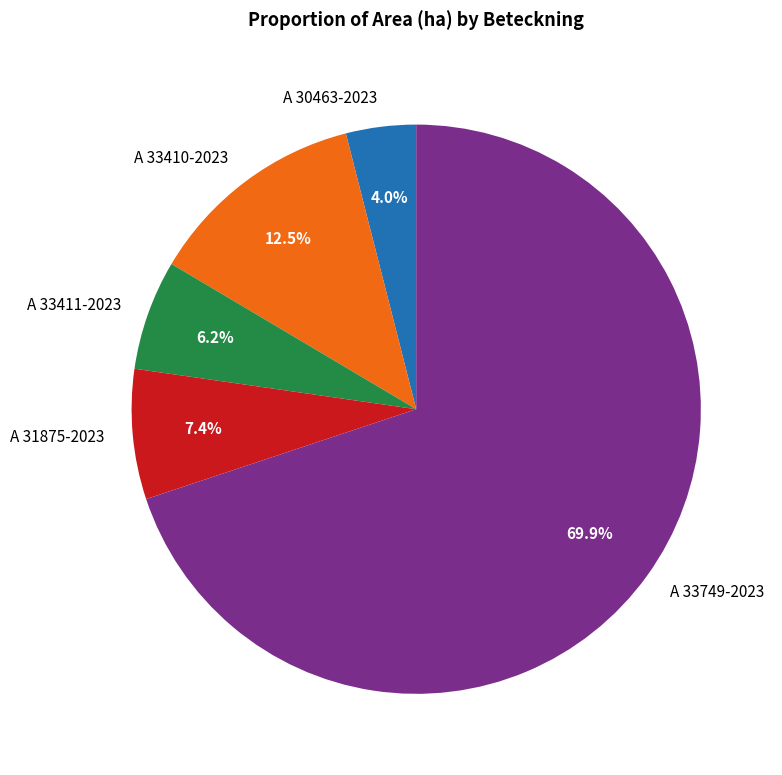

Which has a higher value, A 33410-2023 or A 33411-2023?

A 33410-2023